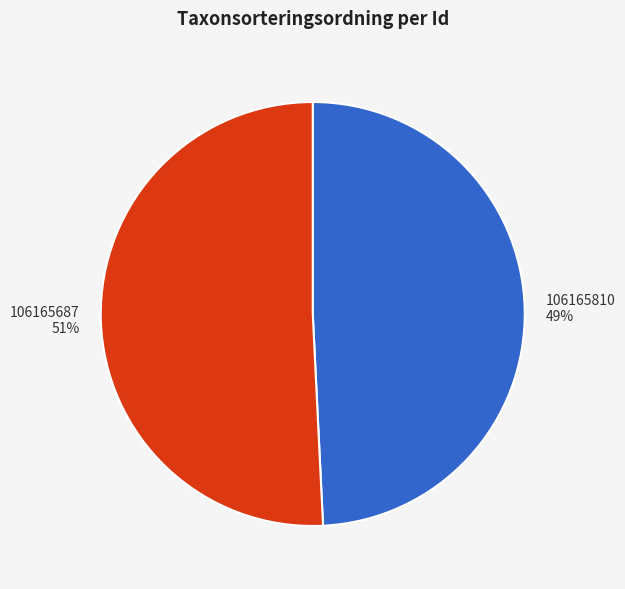

Between 106165810 and 106165687, which is larger?

106165687